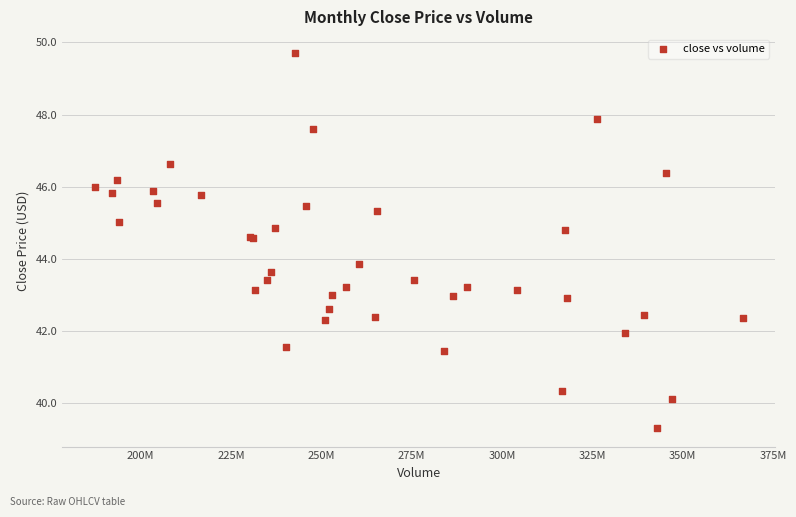

What Y value in the scatter plot is closest to 44?

43.9